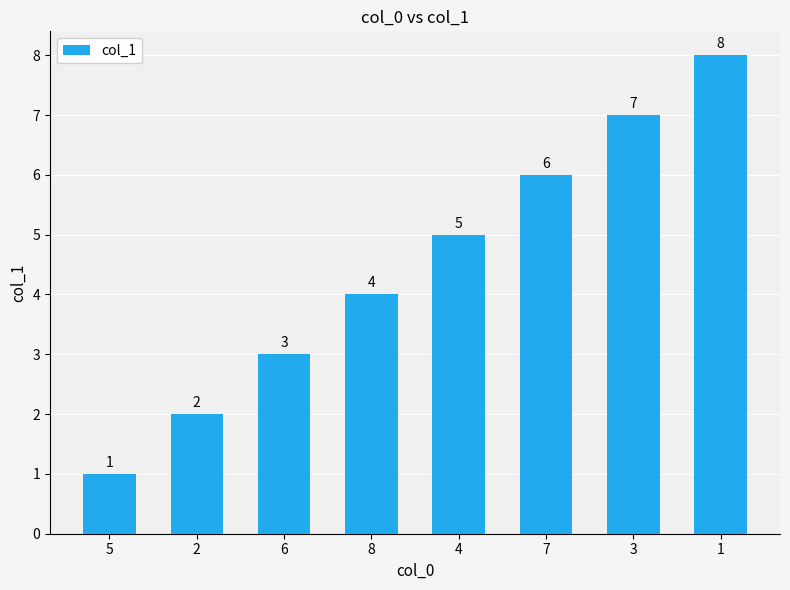

Reading left to right, extract all data points from this chart.

5=1	2=2	6=3	8=4	4=5	7=6	3=7	1=8